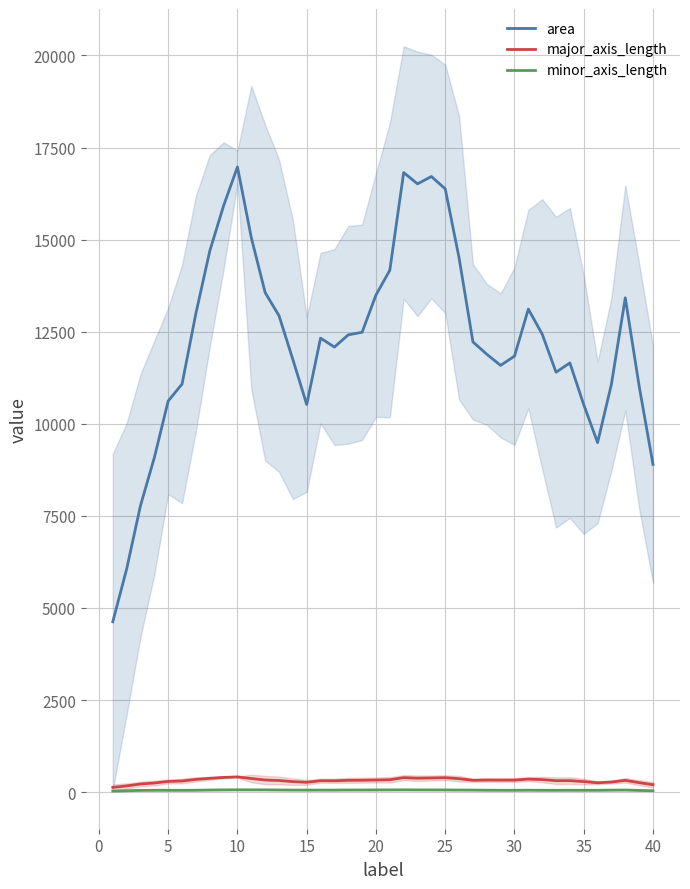

How many lines are shown in the chart?

3